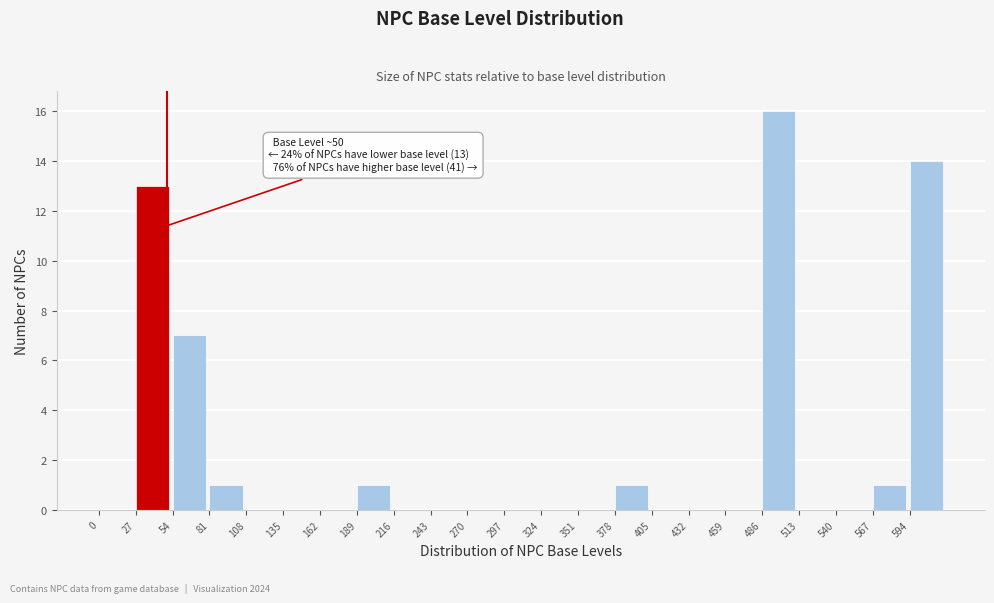

Which range on the x-axis has the tallest bar?

486 to 513